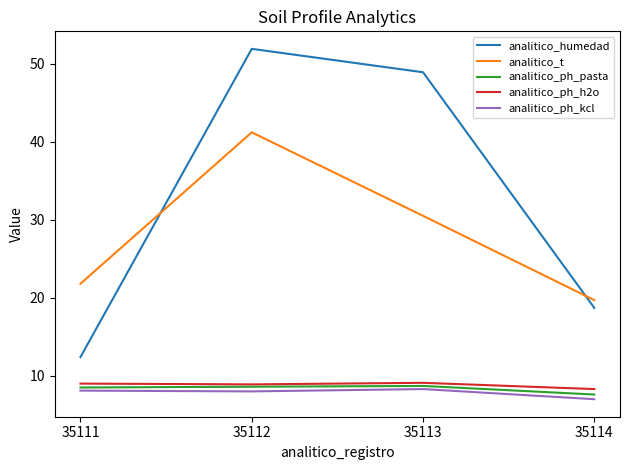

Which series has the largest total across all categories?

analitico_humedad